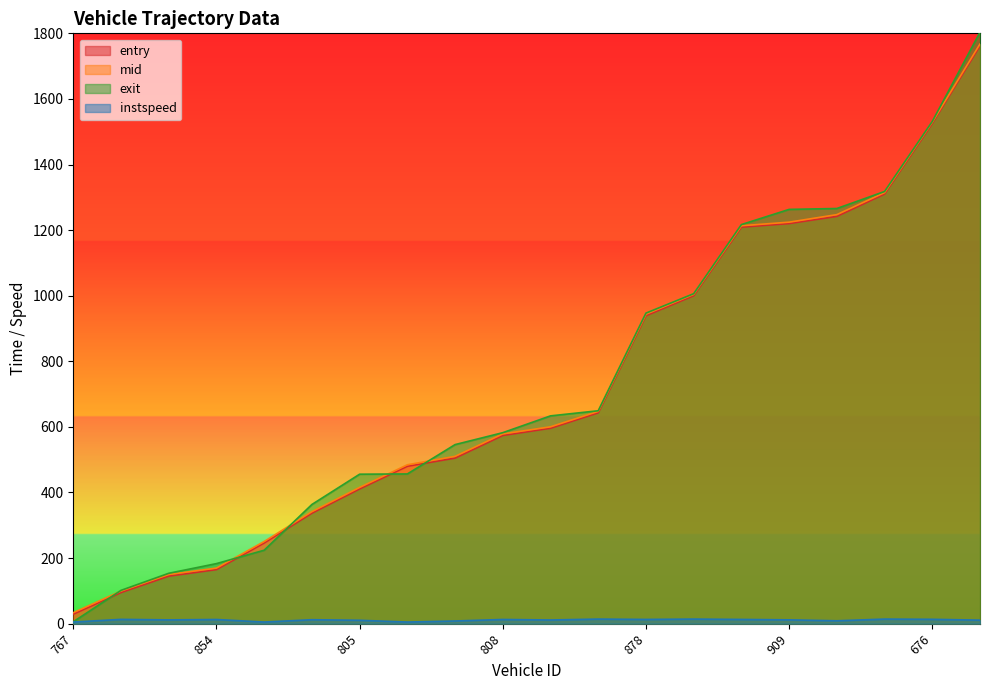

Reading left to right, transcribe all the data shown in this chart.

entry: 767=29.0	824=95.0	747=145.0	854=165.0	748=246.0	905=337.0	805=411.0	821=480.0	715=505.0	808=574.0	916=596.0	661=643.0	878=939.0	893=1000.0	812=1209.0	909=1220.0	785=1242.0	675=1310.0	676=1525.0	669=1762.0
mid: 767=33.6	824=99.5	747=150.0	854=169.5	748=250.6	905=341.5	805=415.5	821=484.5	715=510.2	808=578.6	916=600.2	661=647.3	878=943.6	893=1004.2	812=1213.3	909=1224.3	785=1247.2	675=1314.3	676=1529.3	669=1767.5
exit: 767=5.8	824=101.6	747=153.7	854=183.2	748=224.0	905=363.4	805=455.8	821=456.6	715=546.0	808=582.4	916=633.6	661=649.2	878=947.0	893=1006.1	812=1216.9	909=1263.2	785=1265.9	675=1317.8	676=1531.3	669=1803.4
instspeed: 767=5.0	824=13.1	747=11.6	854=12.8	748=5.0	905=12.1	805=10.3	821=5.0	715=8.2	808=12.8	916=11.3	661=14.0	878=12.9	893=14.0	812=12.9	909=11.7	785=8.8	675=14.0	676=13.3	669=10.8